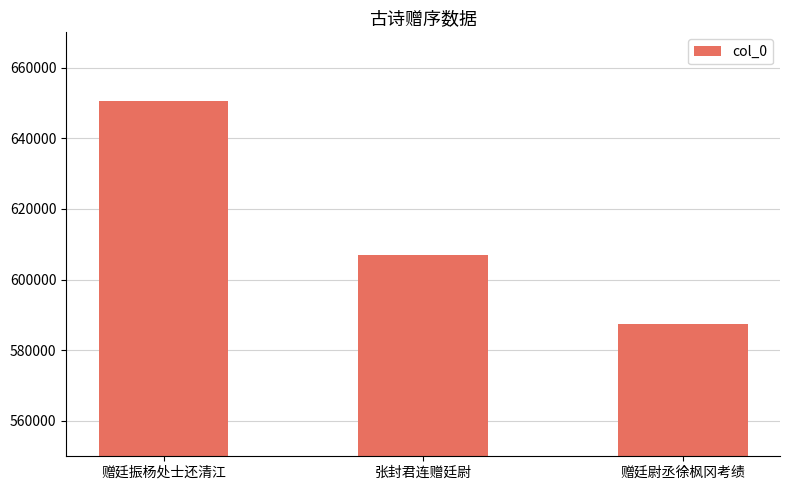

True or false: the data shows 1100566 at 赠廷振杨处士还清江.

False